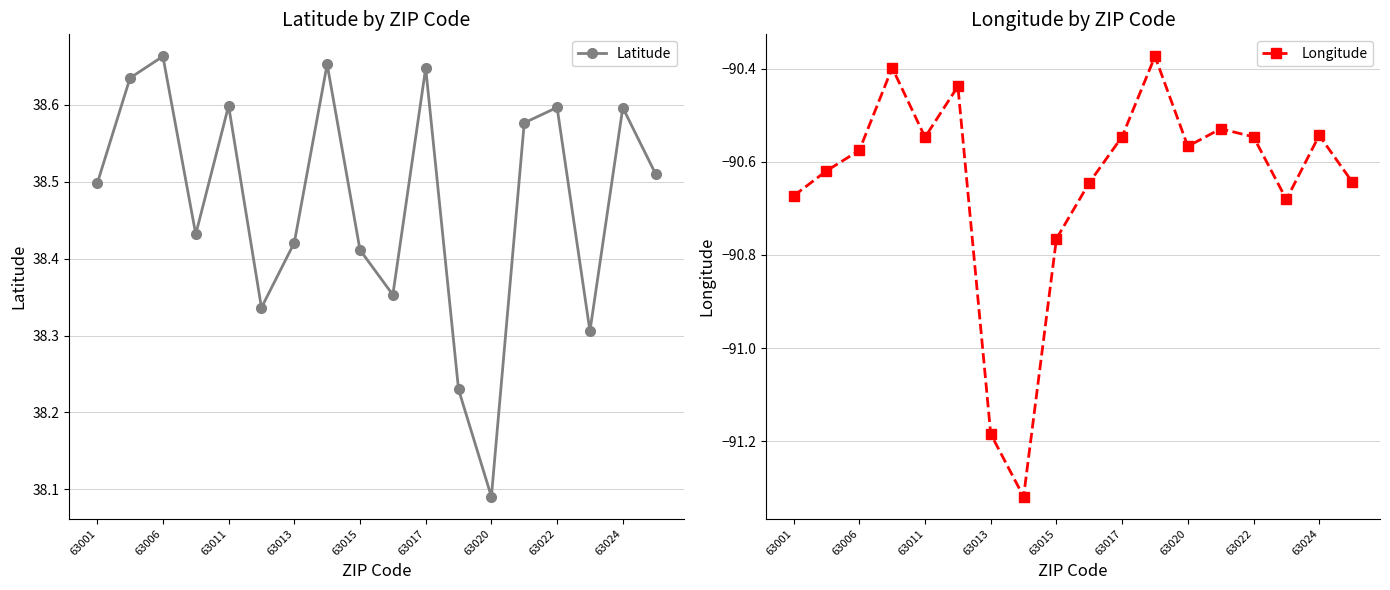

True or false: Latitude and Longitude intersect in this chart.

False